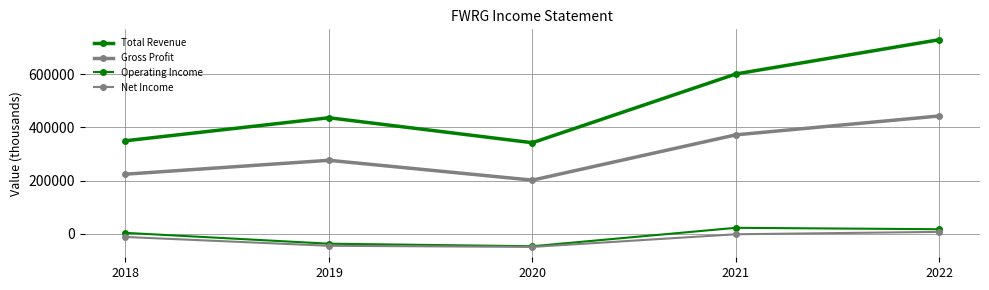

How many data points does each series have?

5